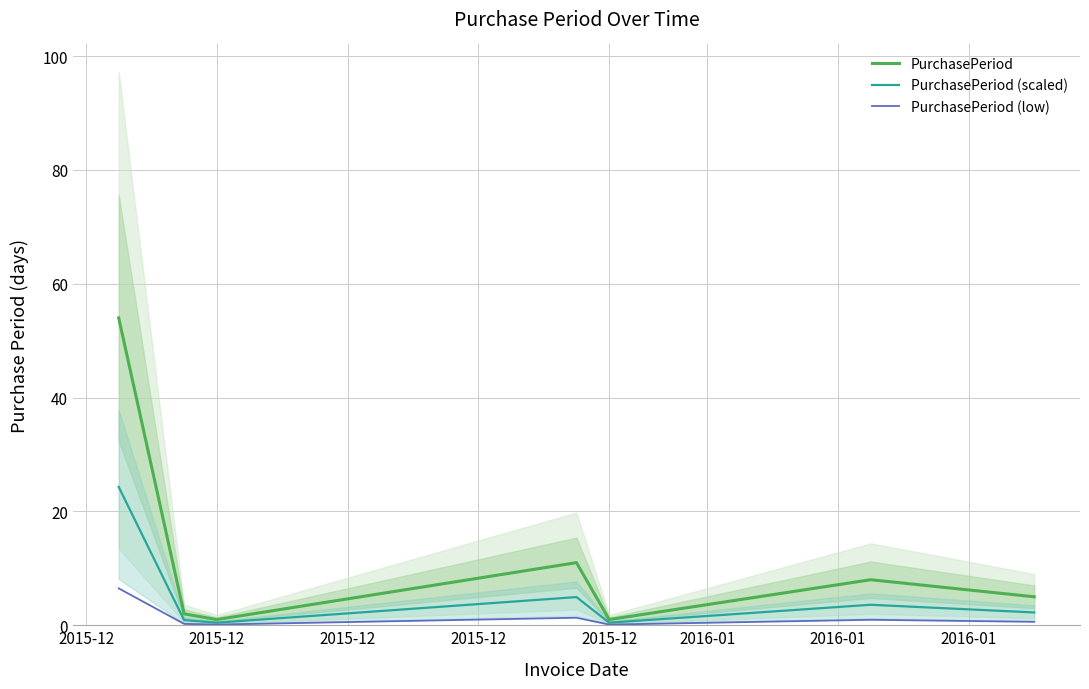

Reading right to left, what are all the values shown in this chart?

PurchasePeriod: 5.0	8.0	1.0	11.0	1.0	2.0	54.0
PurchasePeriod (scaled): 2.2	3.6	0.5	5.0	0.5	0.9	24.3
PurchasePeriod (low): 0.6	1.0	0.1	1.3	0.1	0.2	6.5